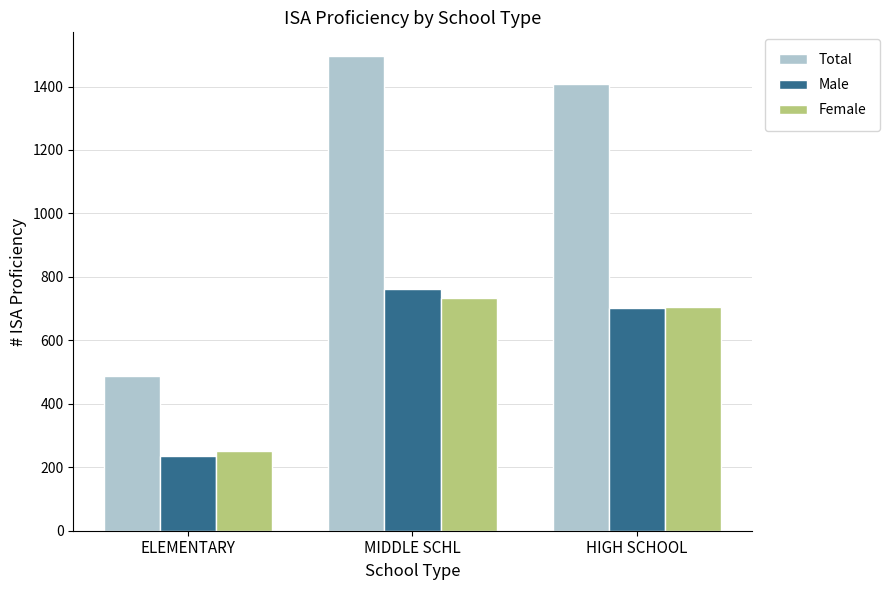

What is the maximum value for Total?

1496